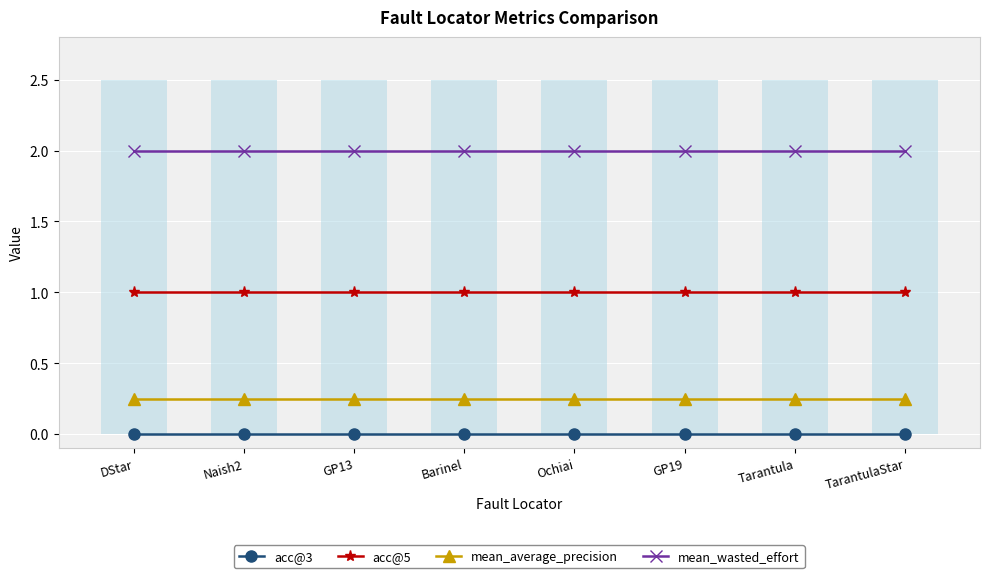

Is it true that mean_wasted_effort equals 2.8 at Barinel?

False